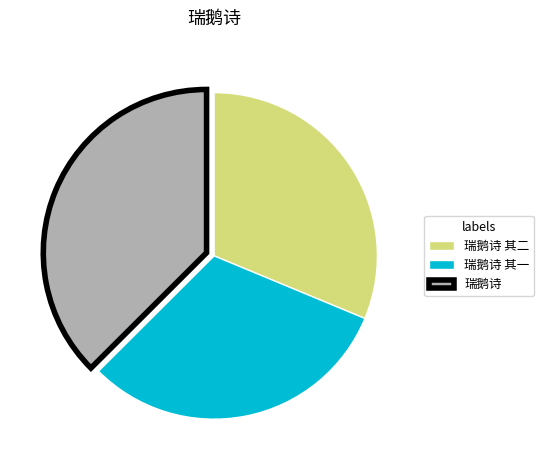

How many slices are in this pie chart?

3